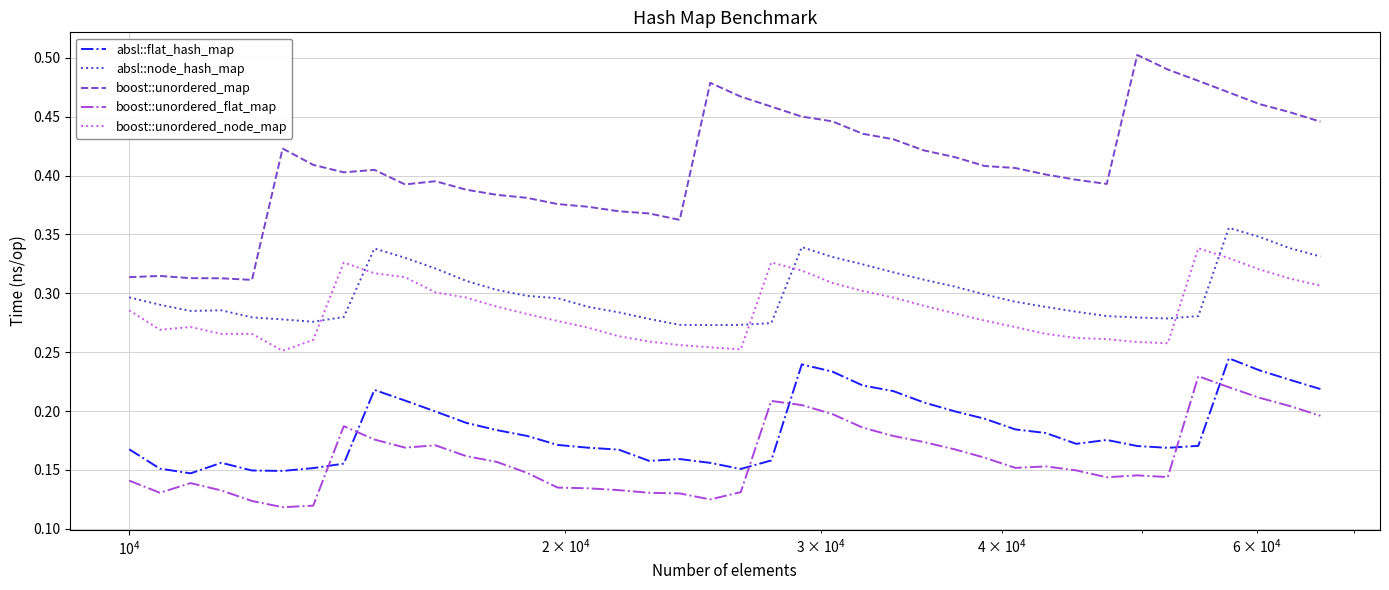

Does the chart display data point markers on the line(s)?

No